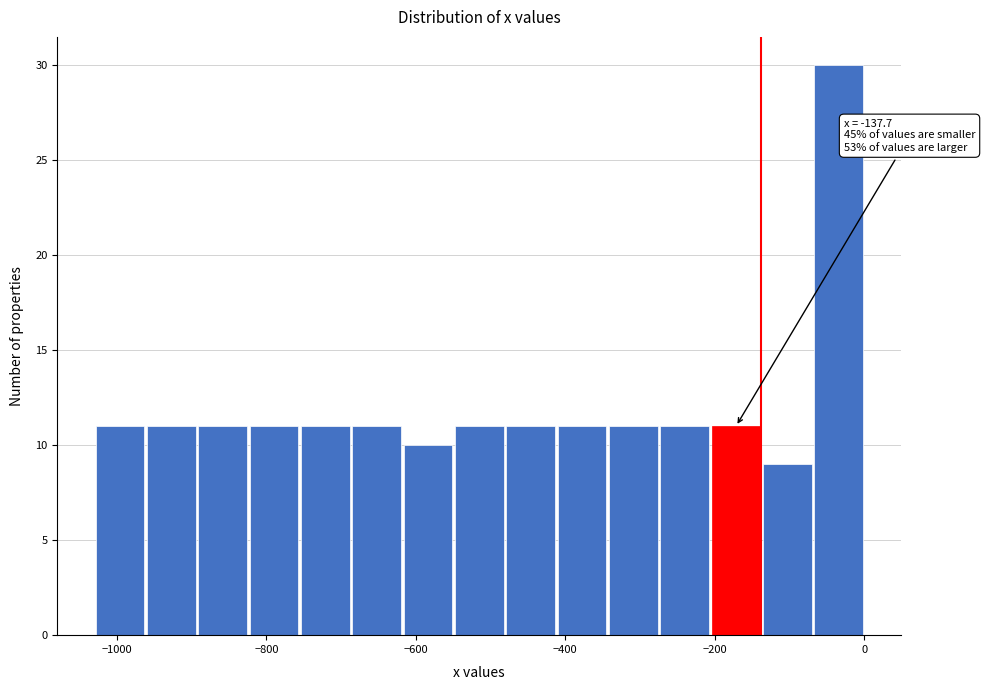

Read against the x-axis, roughly where is the centre of the tallest bar?

-40